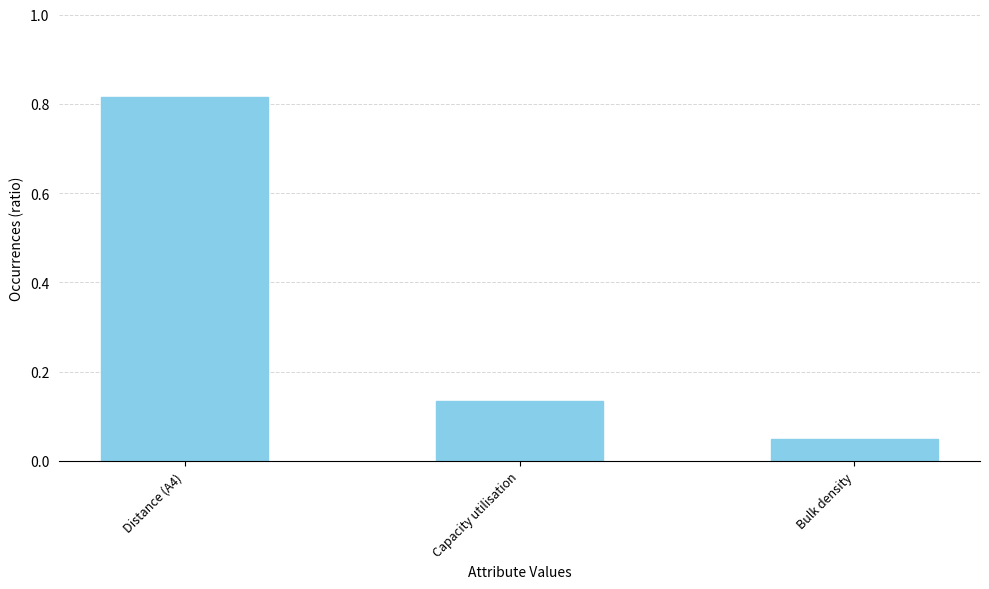

What is the label of the 3rd bar from the left?

Bulk density